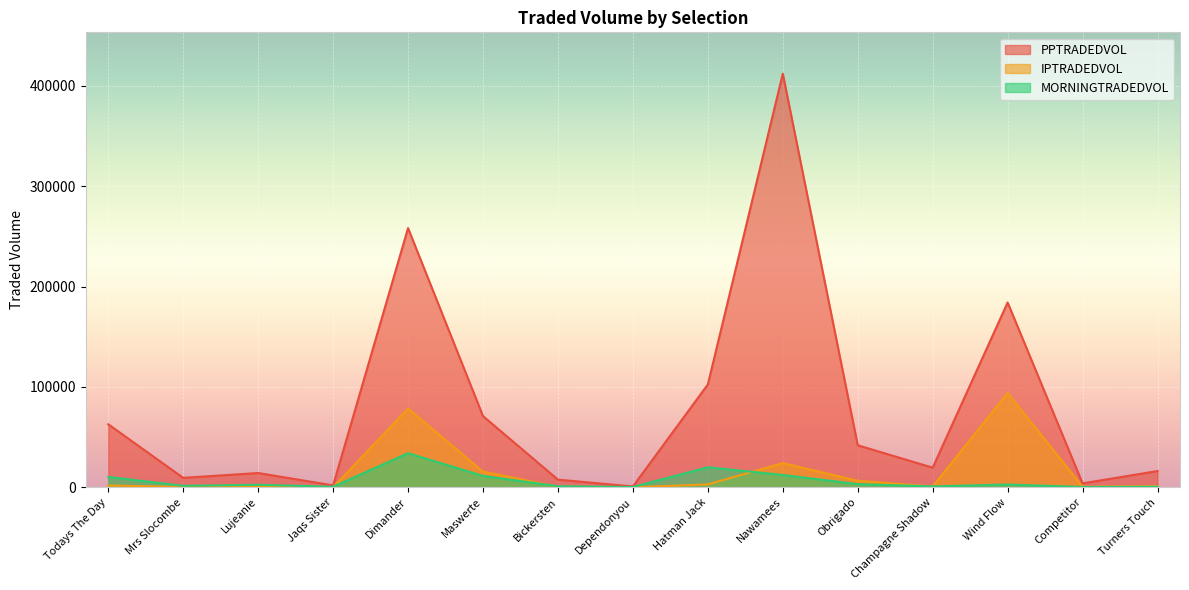

Between Mrs Slocombe and Jaqs Sister, which is larger?

Mrs Slocombe